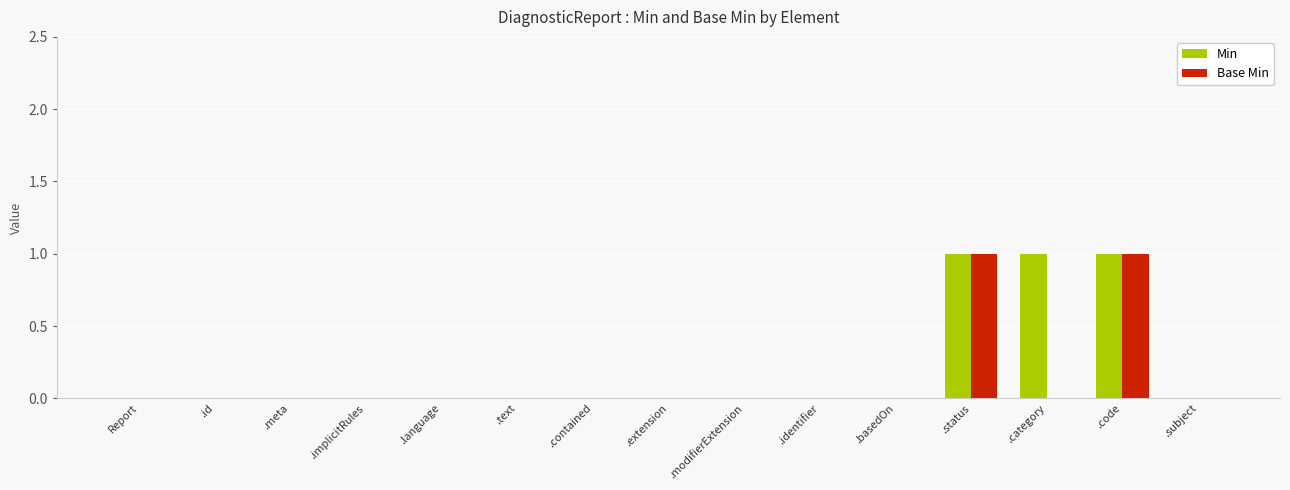

Is it true that Base Min equals 0 at .extension?

True